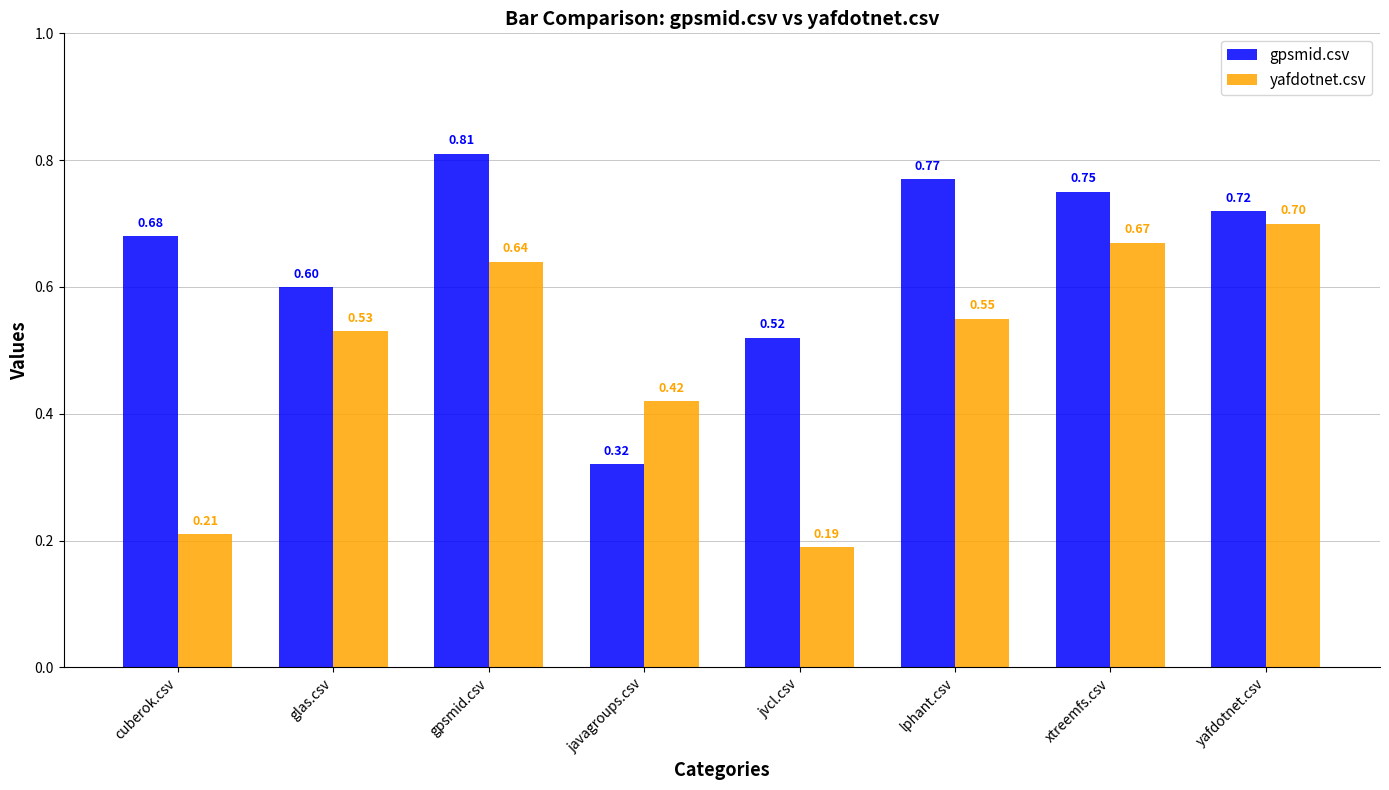

How many distinct data groups are displayed?

2